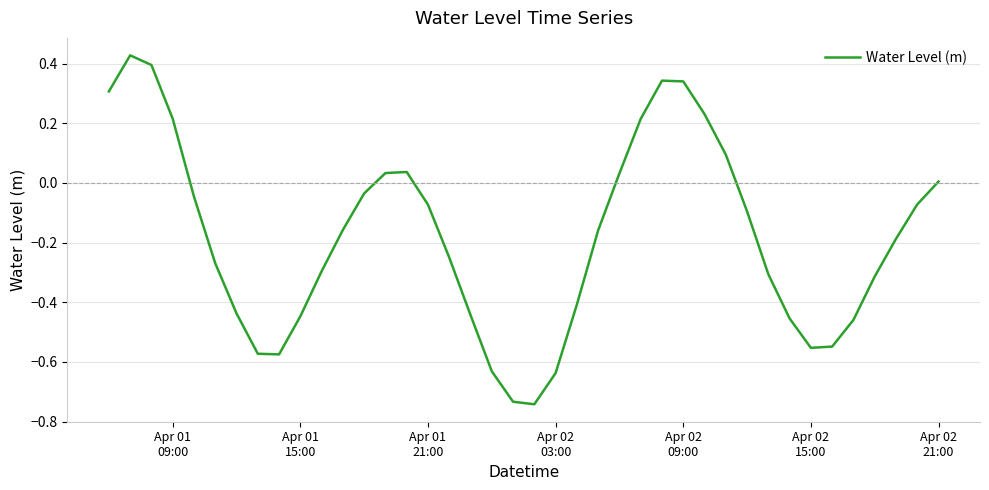

What is the difference between the maximum and minimum values?

1.2